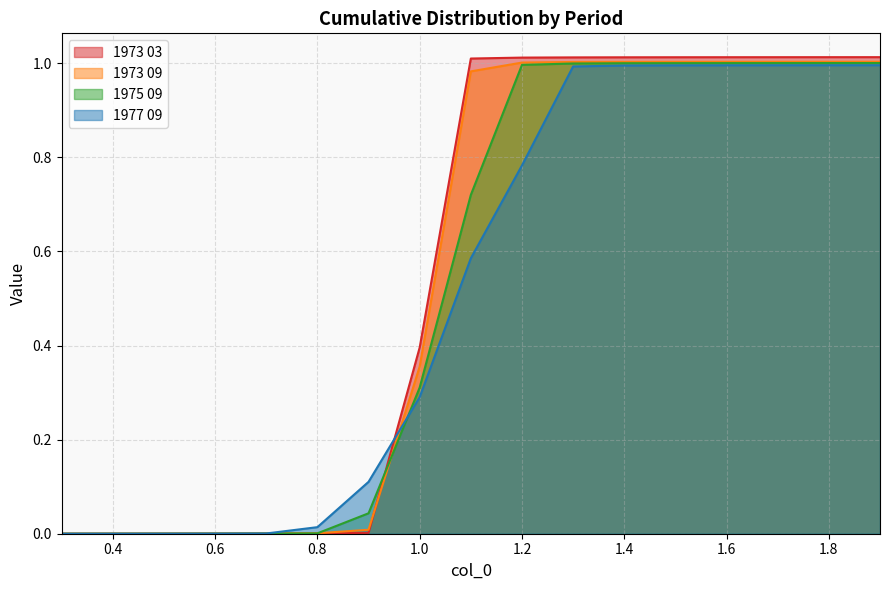

Rank the series by their maximum value, from lowest to highest.

1977 09, 1975 09, 1973 09, 1973 03